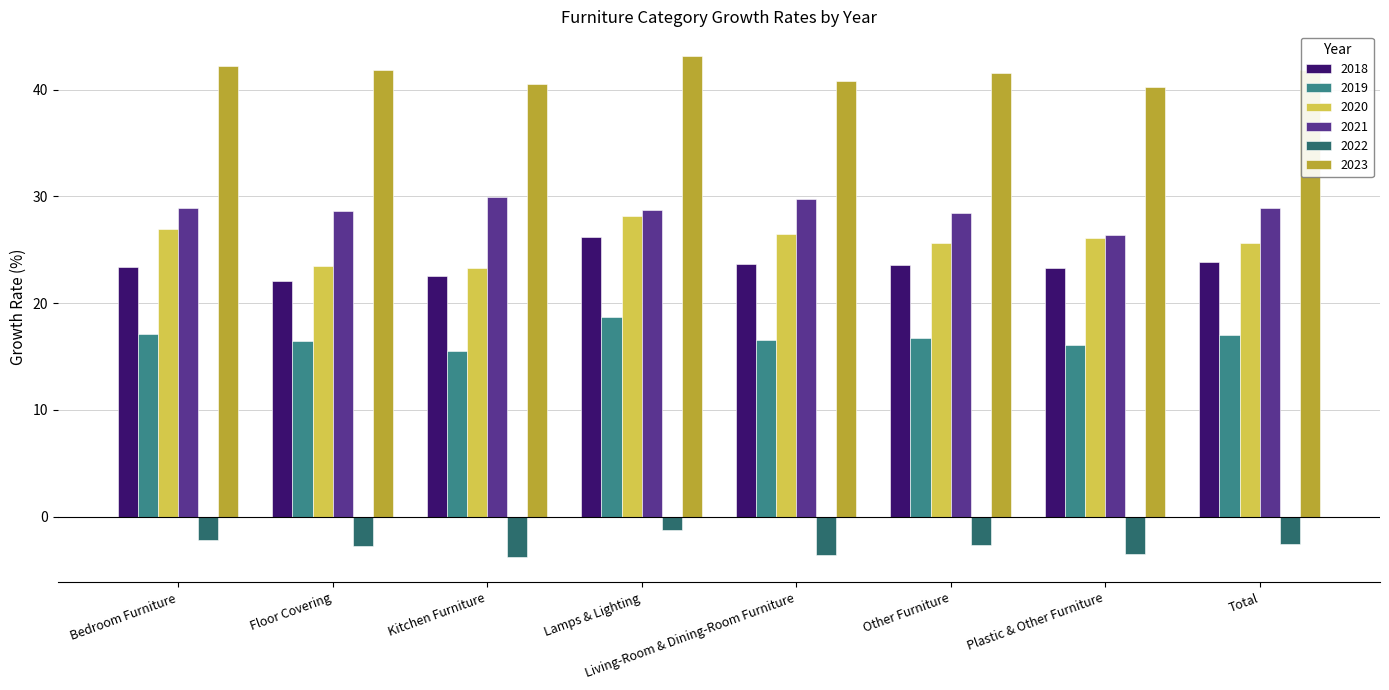

What is the approximate value of 2019 at Lamps & Lighting?

18.7